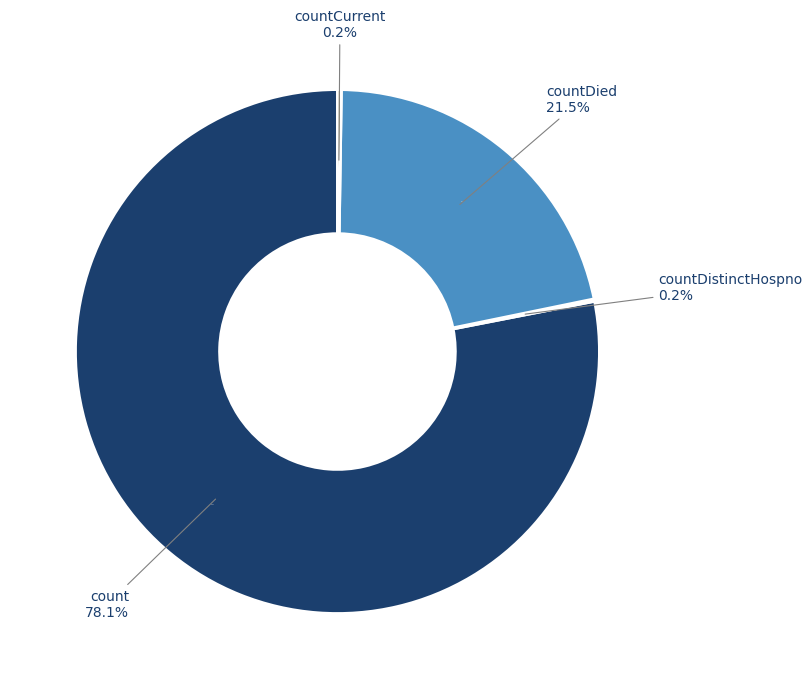

What percentage is the countDied slice, to the nearest percent?

22%